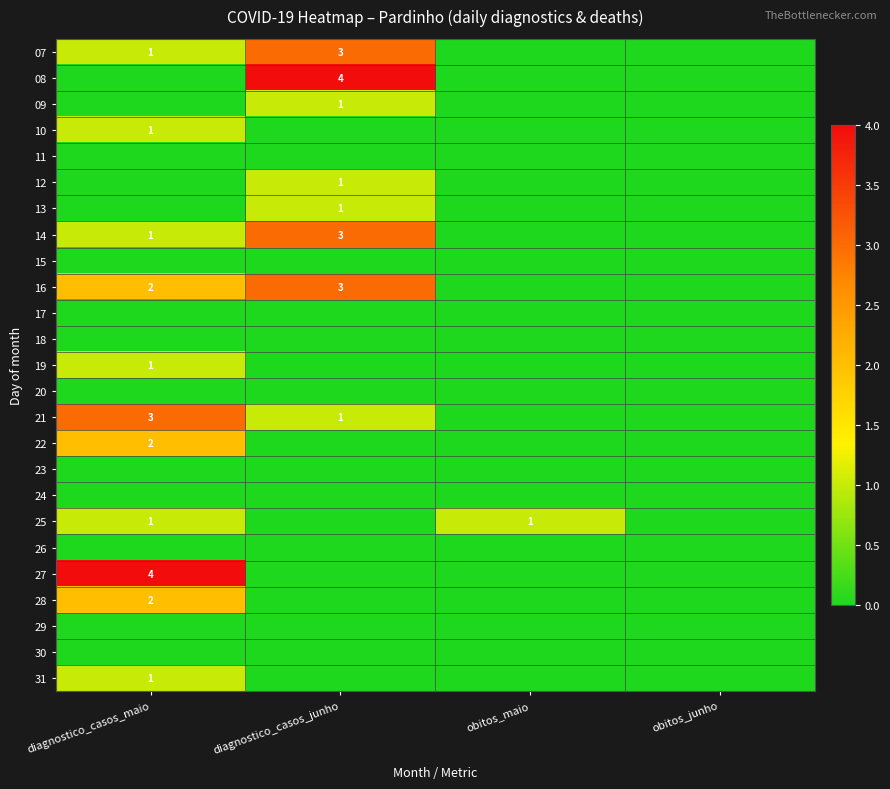

What is the difference between the highest and lowest values at diagnostico_casos_maio?

4